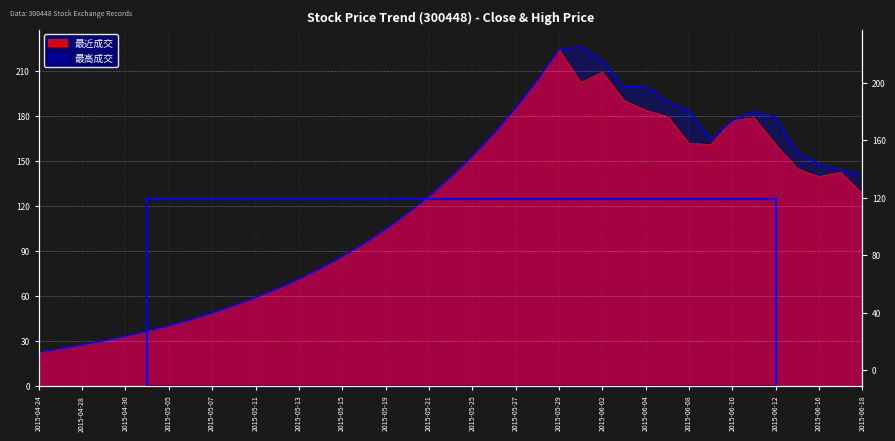

List the series in order of their peak value, lowest first.

最近成交, 最高成交